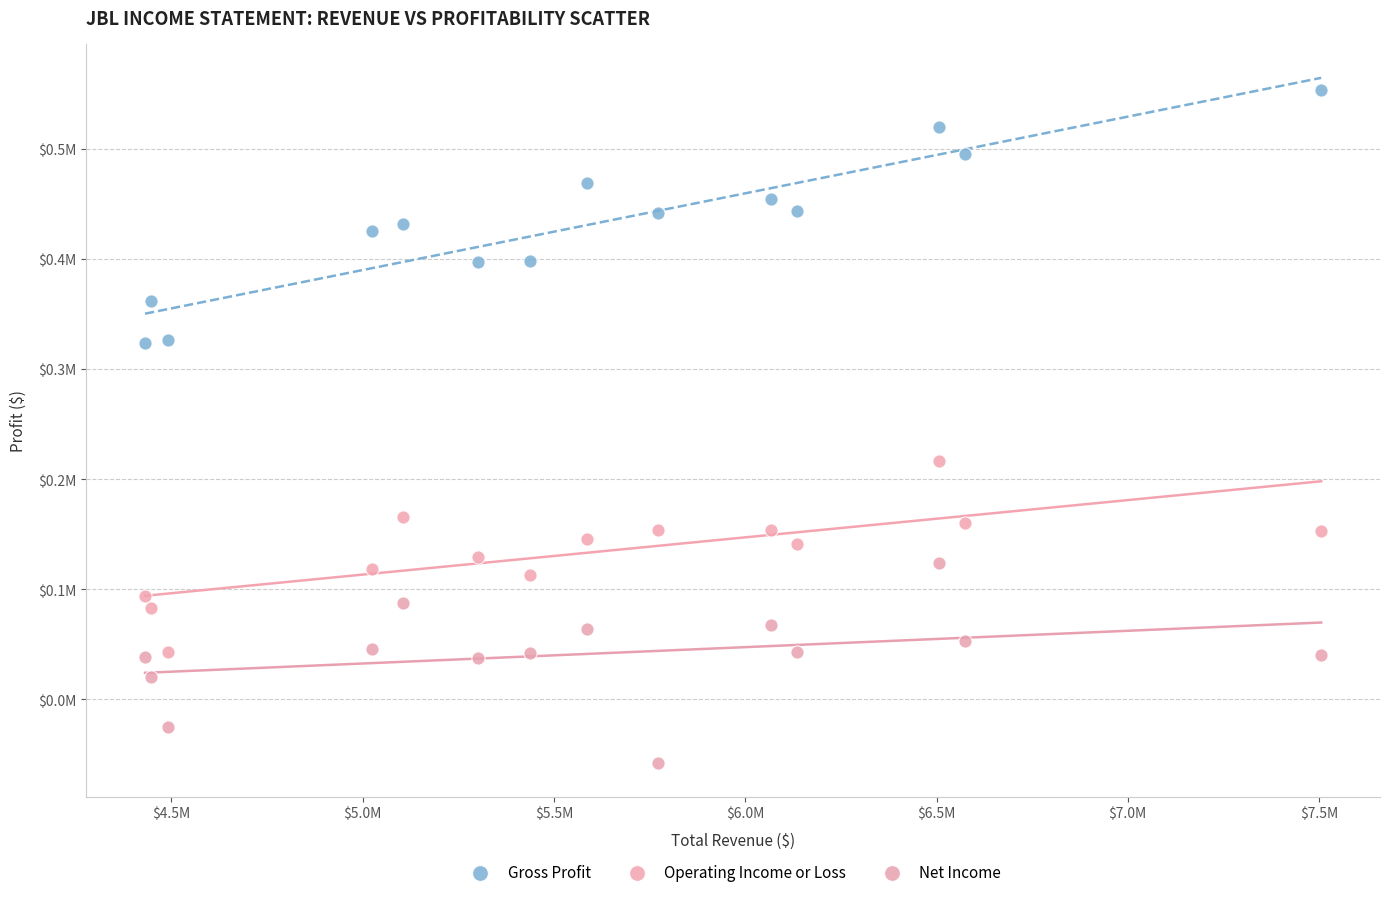

Which series contains the lowest Y value?

Net Income